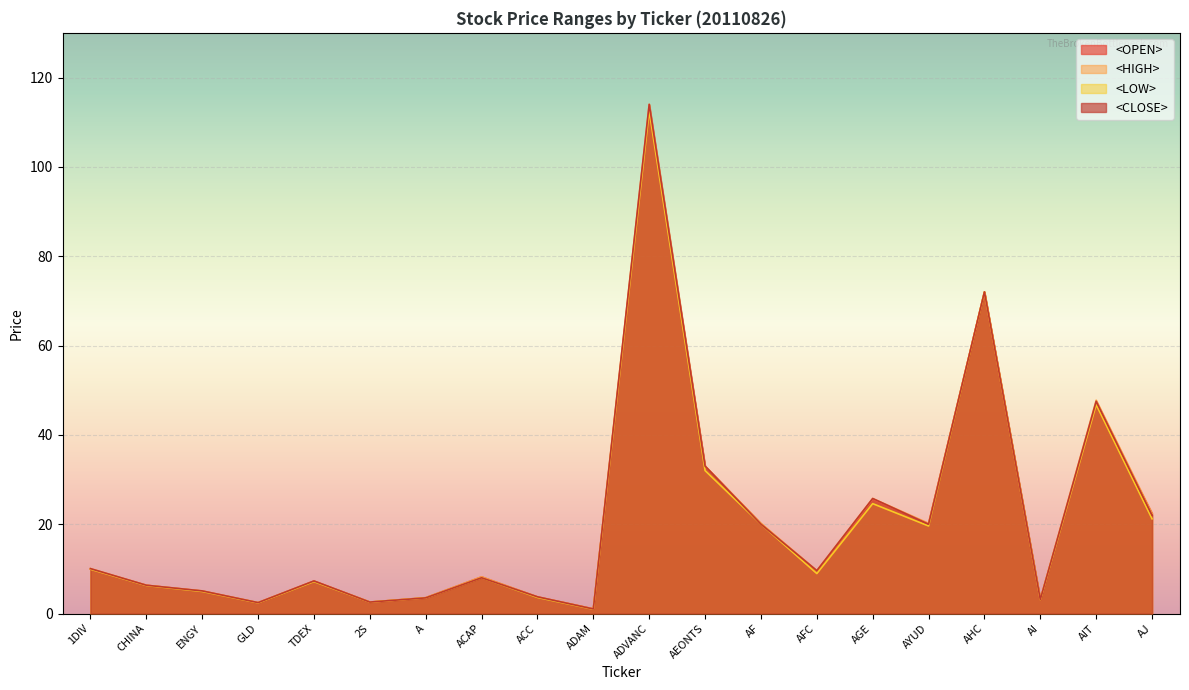

Where is the first local minimum for <CLOSE>?

GLD